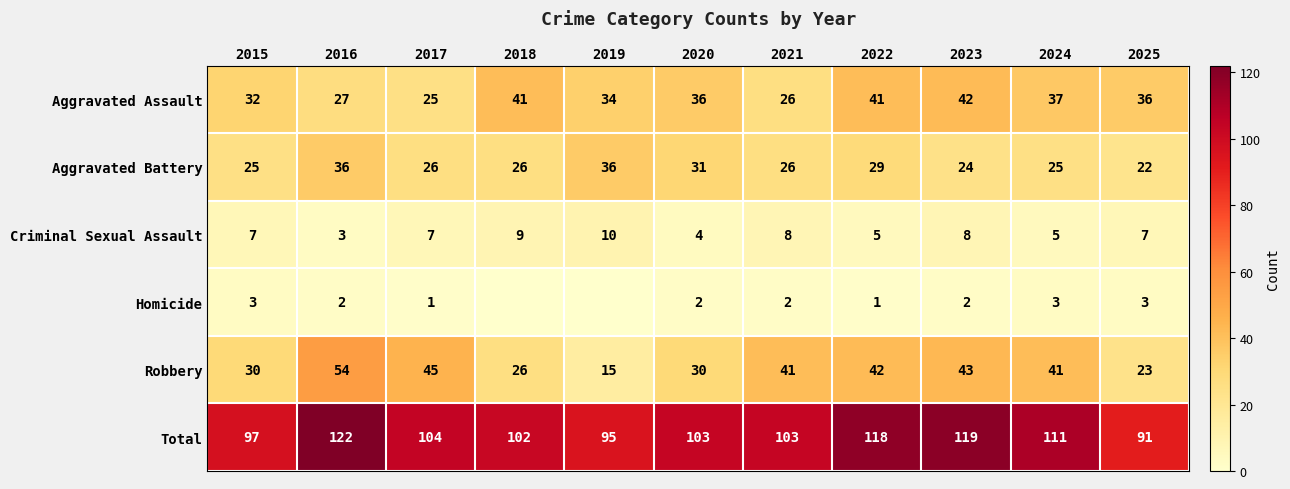

What is the maximum value shown in the chart?

122